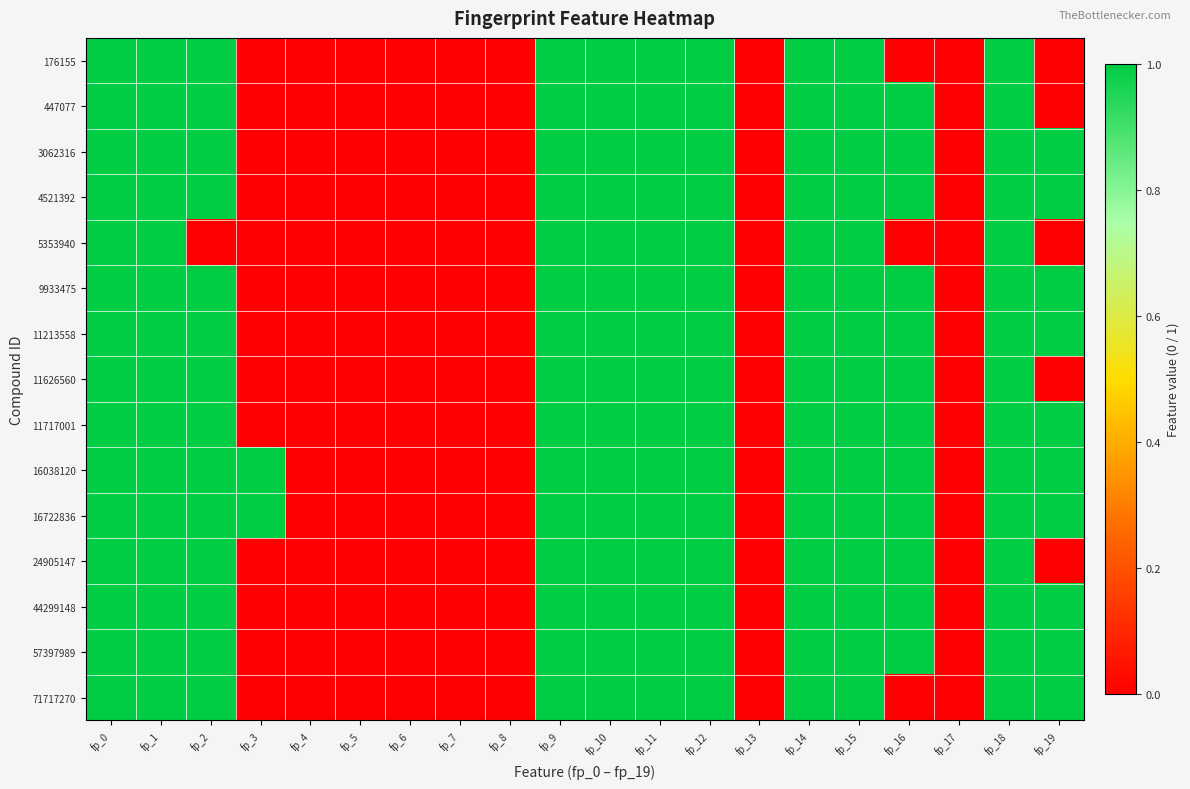

Reading right to left, transcribe all the data shown in this chart.

176155: fp_19=0	fp_18=1	fp_17=0	fp_16=0	fp_15=1	fp_14=1	fp_13=0	fp_12=1	fp_11=1	fp_10=1	fp_9=1	fp_8=0	fp_7=0	fp_6=0	fp_5=0	fp_4=0	fp_3=0	fp_2=1	fp_1=1	fp_0=1
447077: fp_19=0	fp_18=1	fp_17=0	fp_16=1	fp_15=1	fp_14=1	fp_13=0	fp_12=1	fp_11=1	fp_10=1	fp_9=1	fp_8=0	fp_7=0	fp_6=0	fp_5=0	fp_4=0	fp_3=0	fp_2=1	fp_1=1	fp_0=1
3062316: fp_19=1	fp_18=1	fp_17=0	fp_16=1	fp_15=1	fp_14=1	fp_13=0	fp_12=1	fp_11=1	fp_10=1	fp_9=1	fp_8=0	fp_7=0	fp_6=0	fp_5=0	fp_4=0	fp_3=0	fp_2=1	fp_1=1	fp_0=1
4521392: fp_19=1	fp_18=1	fp_17=0	fp_16=1	fp_15=1	fp_14=1	fp_13=0	fp_12=1	fp_11=1	fp_10=1	fp_9=1	fp_8=0	fp_7=0	fp_6=0	fp_5=0	fp_4=0	fp_3=0	fp_2=1	fp_1=1	fp_0=1
5353940: fp_19=0	fp_18=1	fp_17=0	fp_16=0	fp_15=1	fp_14=1	fp_13=0	fp_12=1	fp_11=1	fp_10=1	fp_9=1	fp_8=0	fp_7=0	fp_6=0	fp_5=0	fp_4=0	fp_3=0	fp_2=0	fp_1=1	fp_0=1
9933475: fp_19=1	fp_18=1	fp_17=0	fp_16=1	fp_15=1	fp_14=1	fp_13=0	fp_12=1	fp_11=1	fp_10=1	fp_9=1	fp_8=0	fp_7=0	fp_6=0	fp_5=0	fp_4=0	fp_3=0	fp_2=1	fp_1=1	fp_0=1
11213558: fp_19=1	fp_18=1	fp_17=0	fp_16=1	fp_15=1	fp_14=1	fp_13=0	fp_12=1	fp_11=1	fp_10=1	fp_9=1	fp_8=0	fp_7=0	fp_6=0	fp_5=0	fp_4=0	fp_3=0	fp_2=1	fp_1=1	fp_0=1
11626560: fp_19=0	fp_18=1	fp_17=0	fp_16=1	fp_15=1	fp_14=1	fp_13=0	fp_12=1	fp_11=1	fp_10=1	fp_9=1	fp_8=0	fp_7=0	fp_6=0	fp_5=0	fp_4=0	fp_3=0	fp_2=1	fp_1=1	fp_0=1
11717001: fp_19=1	fp_18=1	fp_17=0	fp_16=1	fp_15=1	fp_14=1	fp_13=0	fp_12=1	fp_11=1	fp_10=1	fp_9=1	fp_8=0	fp_7=0	fp_6=0	fp_5=0	fp_4=0	fp_3=0	fp_2=1	fp_1=1	fp_0=1
16038120: fp_19=1	fp_18=1	fp_17=0	fp_16=1	fp_15=1	fp_14=1	fp_13=0	fp_12=1	fp_11=1	fp_10=1	fp_9=1	fp_8=0	fp_7=0	fp_6=0	fp_5=0	fp_4=0	fp_3=1	fp_2=1	fp_1=1	fp_0=1
16722836: fp_19=1	fp_18=1	fp_17=0	fp_16=1	fp_15=1	fp_14=1	fp_13=0	fp_12=1	fp_11=1	fp_10=1	fp_9=1	fp_8=0	fp_7=0	fp_6=0	fp_5=0	fp_4=0	fp_3=1	fp_2=1	fp_1=1	fp_0=1
24905147: fp_19=0	fp_18=1	fp_17=0	fp_16=1	fp_15=1	fp_14=1	fp_13=0	fp_12=1	fp_11=1	fp_10=1	fp_9=1	fp_8=0	fp_7=0	fp_6=0	fp_5=0	fp_4=0	fp_3=0	fp_2=1	fp_1=1	fp_0=1
44299148: fp_19=1	fp_18=1	fp_17=0	fp_16=1	fp_15=1	fp_14=1	fp_13=0	fp_12=1	fp_11=1	fp_10=1	fp_9=1	fp_8=0	fp_7=0	fp_6=0	fp_5=0	fp_4=0	fp_3=0	fp_2=1	fp_1=1	fp_0=1
57397989: fp_19=1	fp_18=1	fp_17=0	fp_16=1	fp_15=1	fp_14=1	fp_13=0	fp_12=1	fp_11=1	fp_10=1	fp_9=1	fp_8=0	fp_7=0	fp_6=0	fp_5=0	fp_4=0	fp_3=0	fp_2=1	fp_1=1	fp_0=1
71717270: fp_19=1	fp_18=1	fp_17=0	fp_16=0	fp_15=1	fp_14=1	fp_13=0	fp_12=1	fp_11=1	fp_10=1	fp_9=1	fp_8=0	fp_7=0	fp_6=0	fp_5=0	fp_4=0	fp_3=0	fp_2=1	fp_1=1	fp_0=1